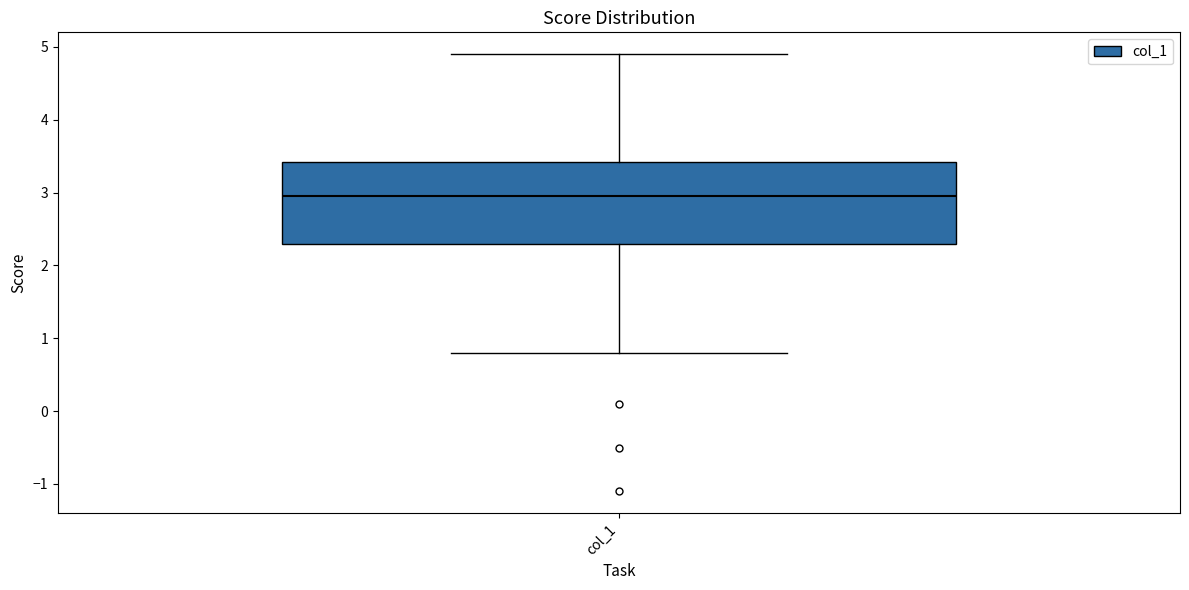

Where is the lower edge of the box for col_1 on the y-axis? The values are not printed on the chart, so give them approximately, as read against the axis.

2.3